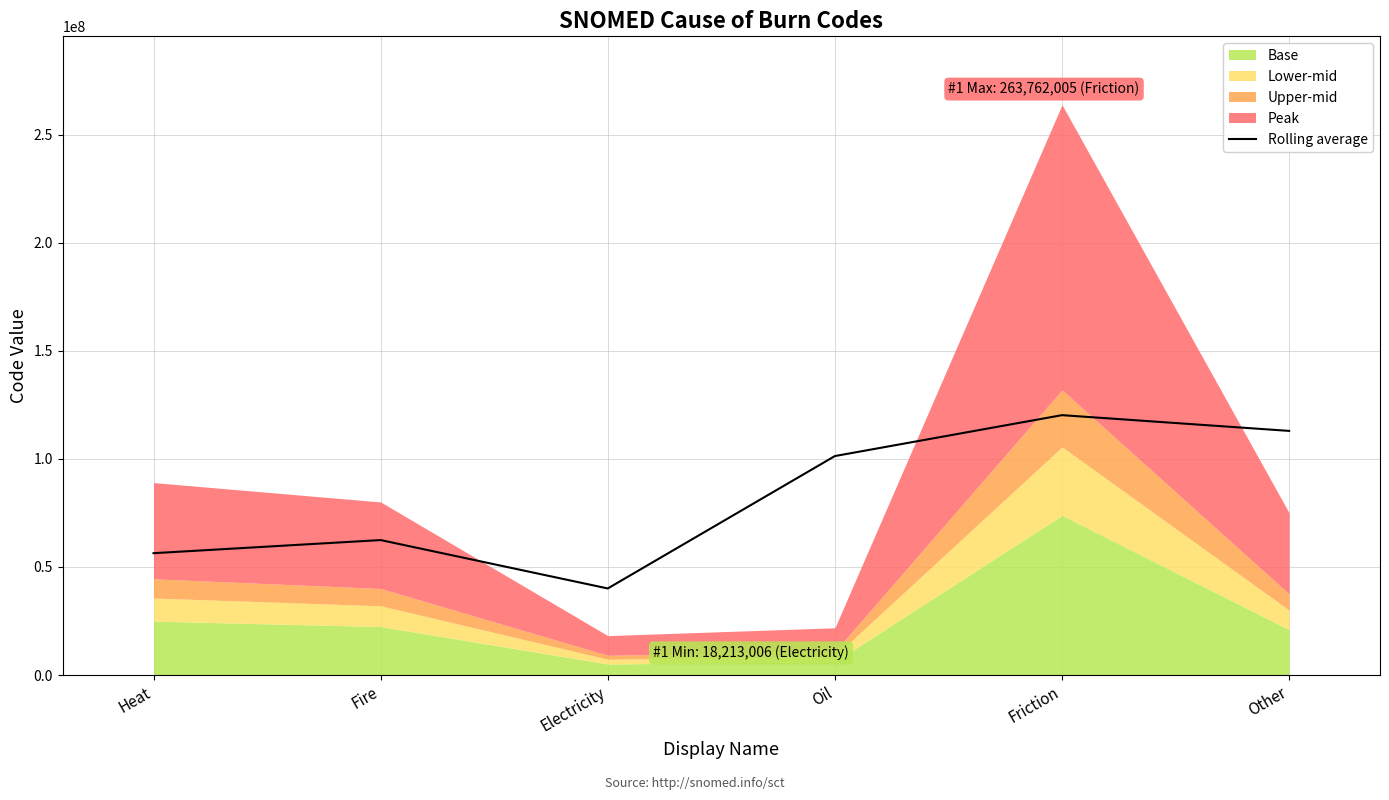

Which category has the lowest value across all series?

Electricity